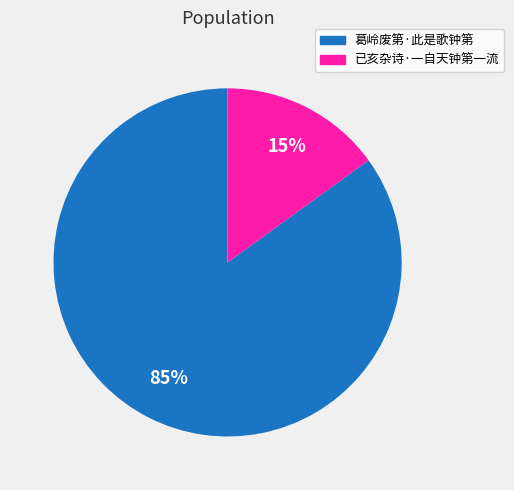

How many segments does this pie chart have?

2